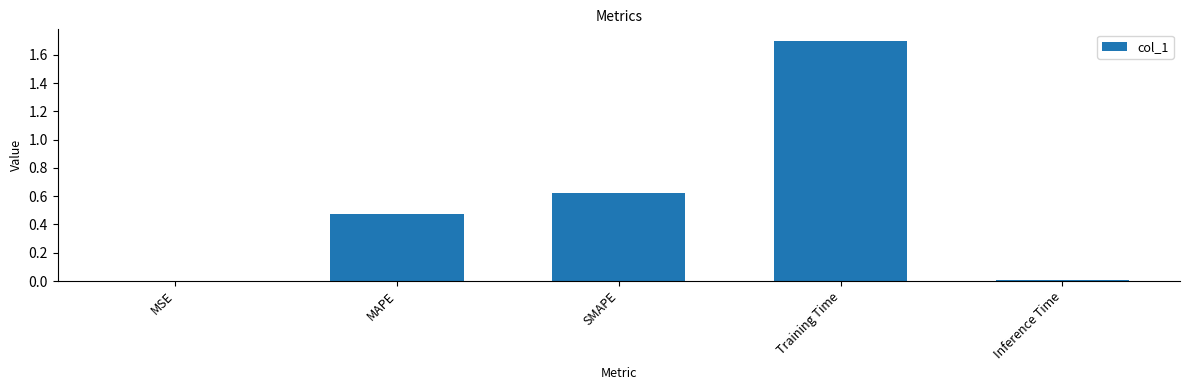

Which label corresponds to the largest value in the chart?

Training Time